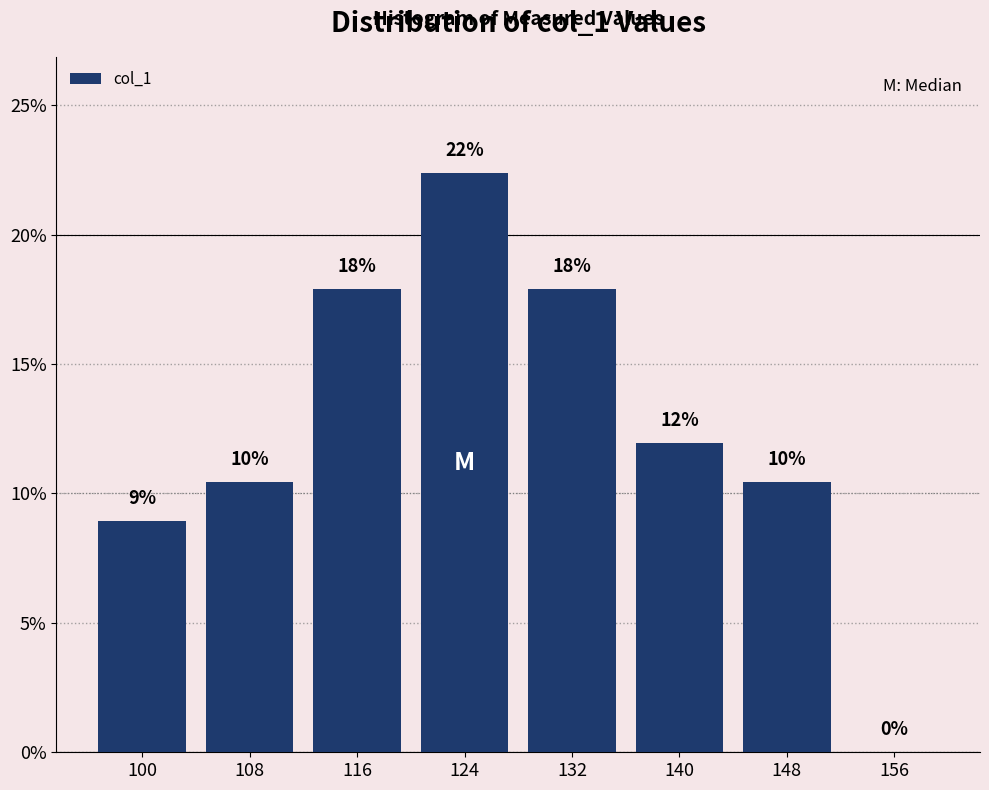

Where does the data first go above 11?

116